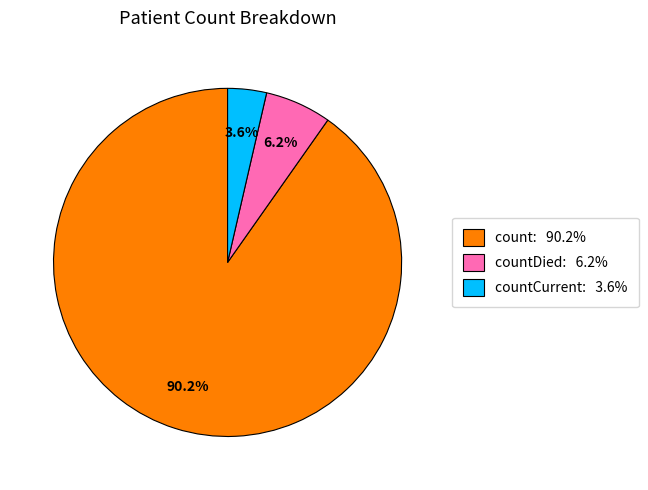

How many segments does this pie chart have?

3